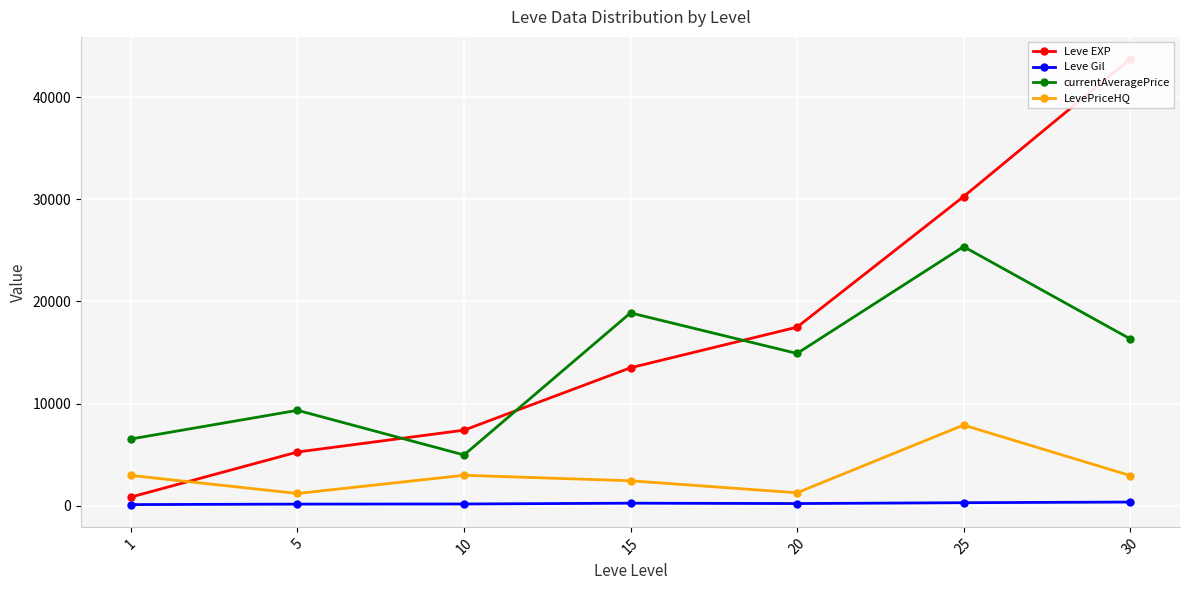

What is the maximum value for Leve EXP?

43730.0